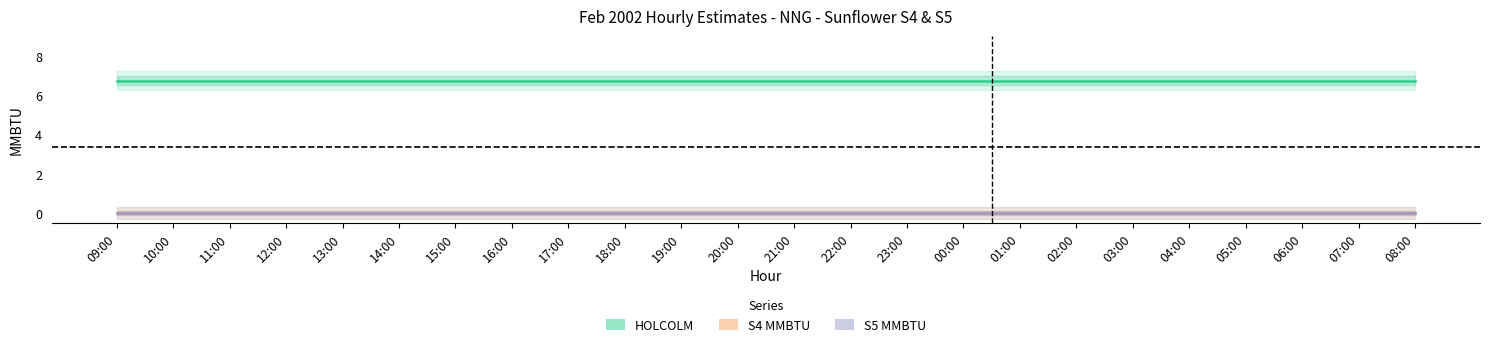

What is the sum of the HOLCOLM (MMBTU) values at 15:00 and 04:00?

13.5